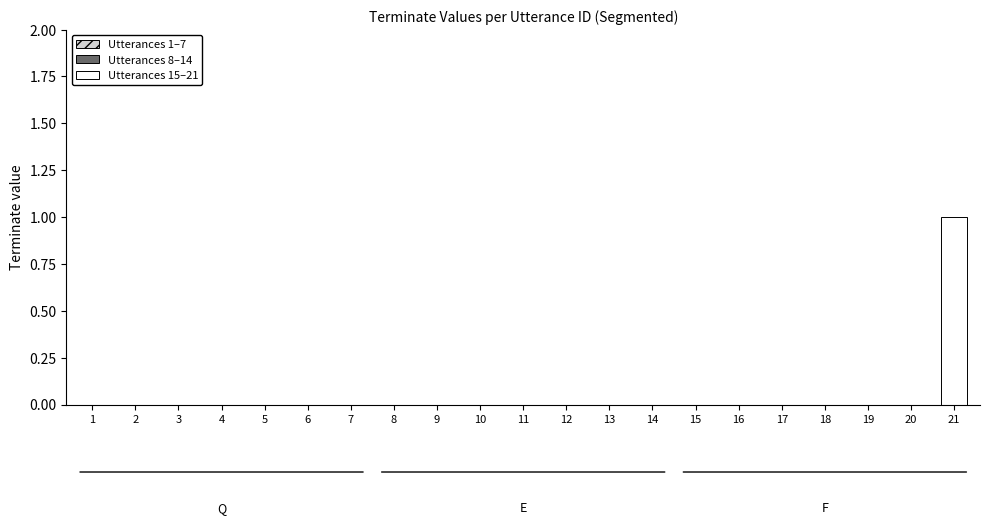

Reading left to right, what are all the values shown in this chart?

1=0	2=0	3=0	4=0	5=0	6=0	7=0	8=0	9=0	10=0	11=0	12=0	13=0	14=0	15=0	16=0	17=0	18=0	19=0	20=0	21=1